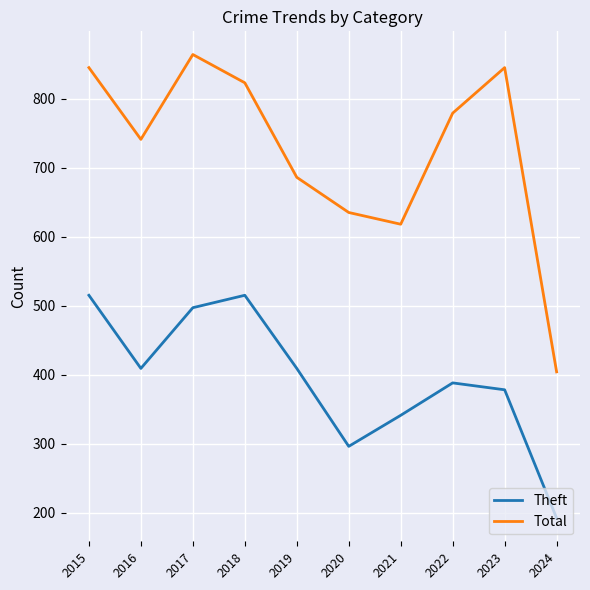

At which category does Total reach its first local peak?

2017